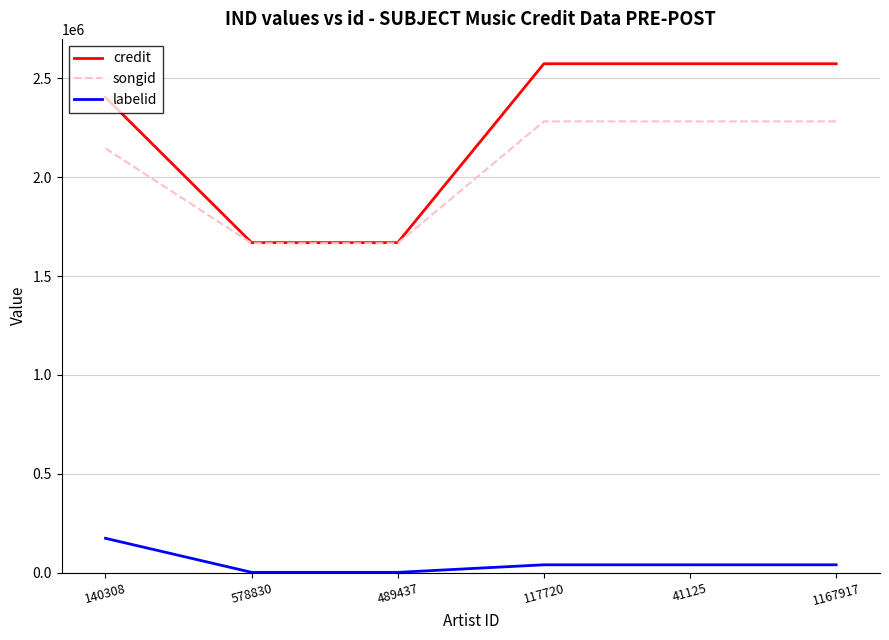

How many lines are shown in the chart?

3